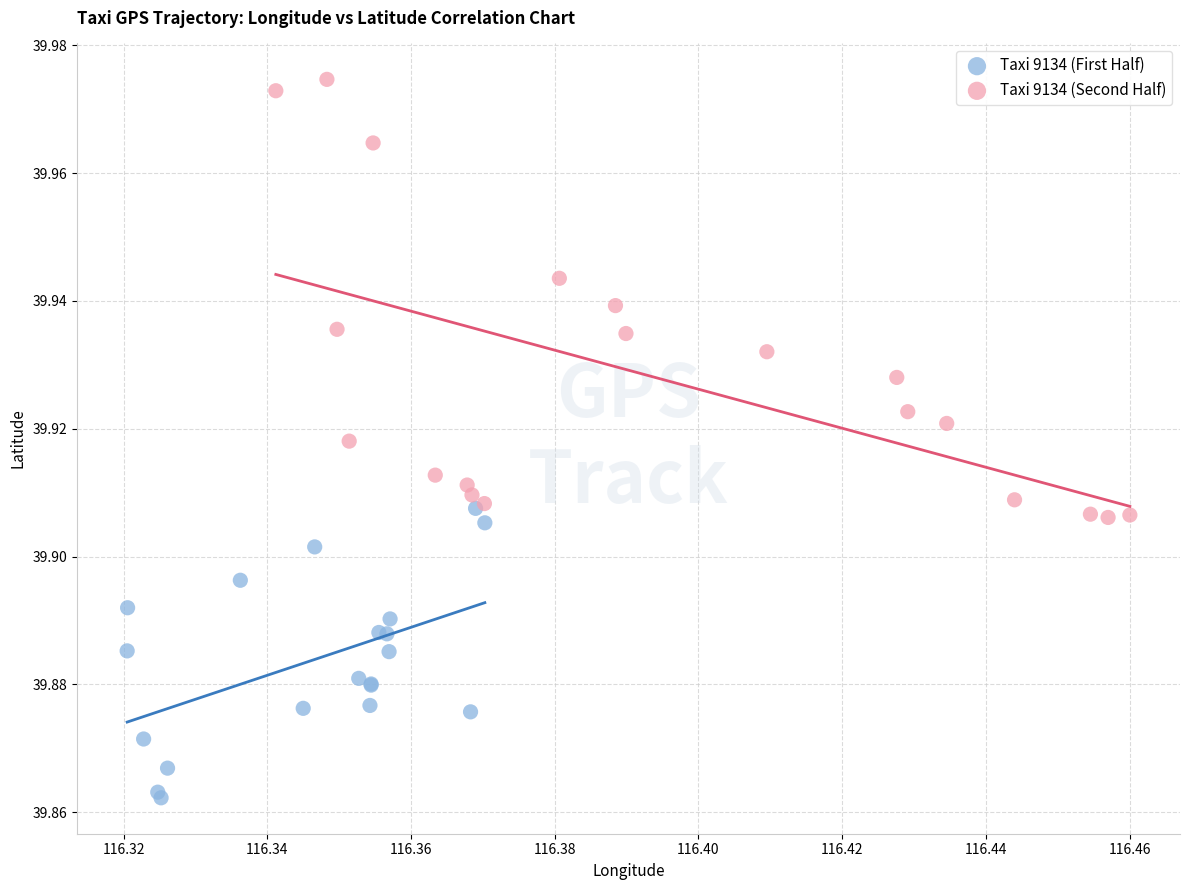

What are all the series names shown in the legend?

Taxi 9134 (First Half), Taxi 9134 (Second Half)